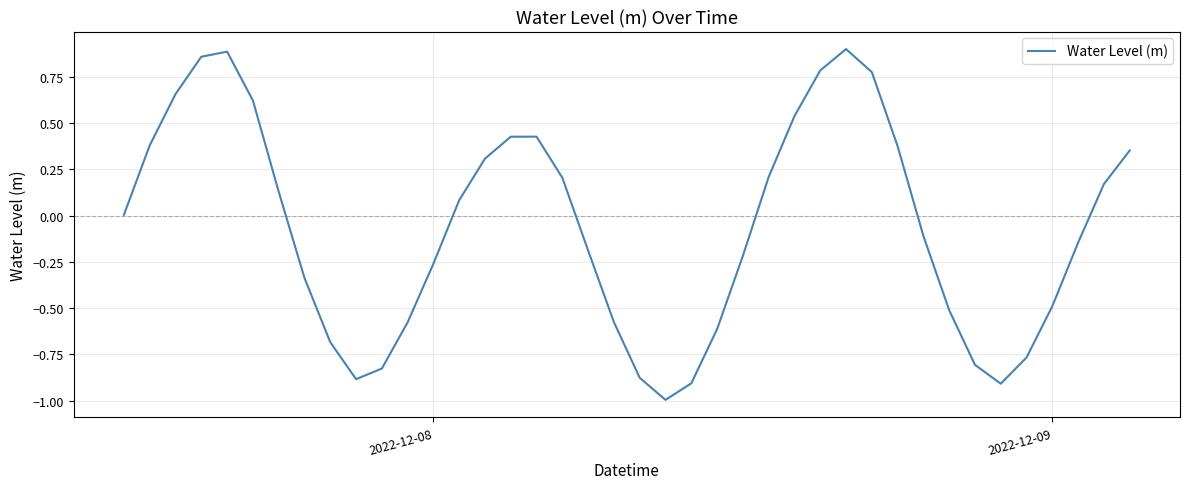

What is the smallest value displayed?

-1.0